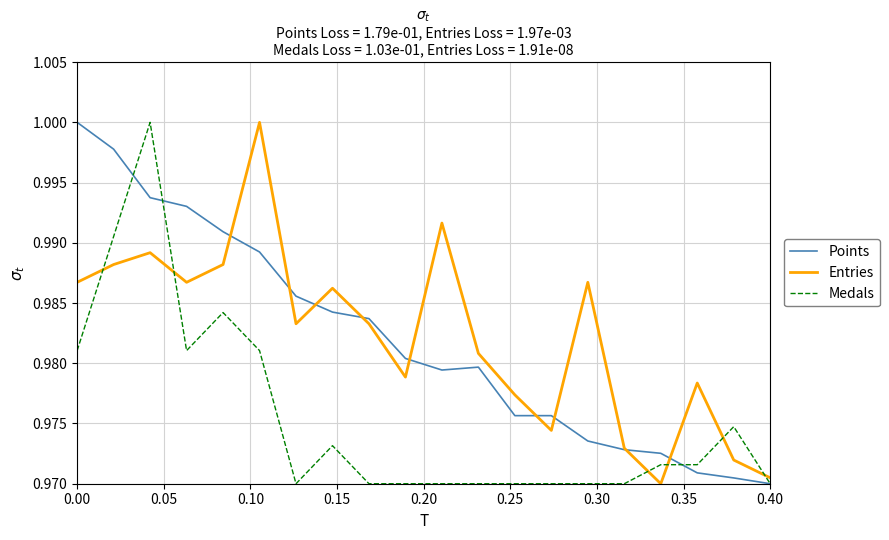

Does the chart have visible grid lines?

Yes